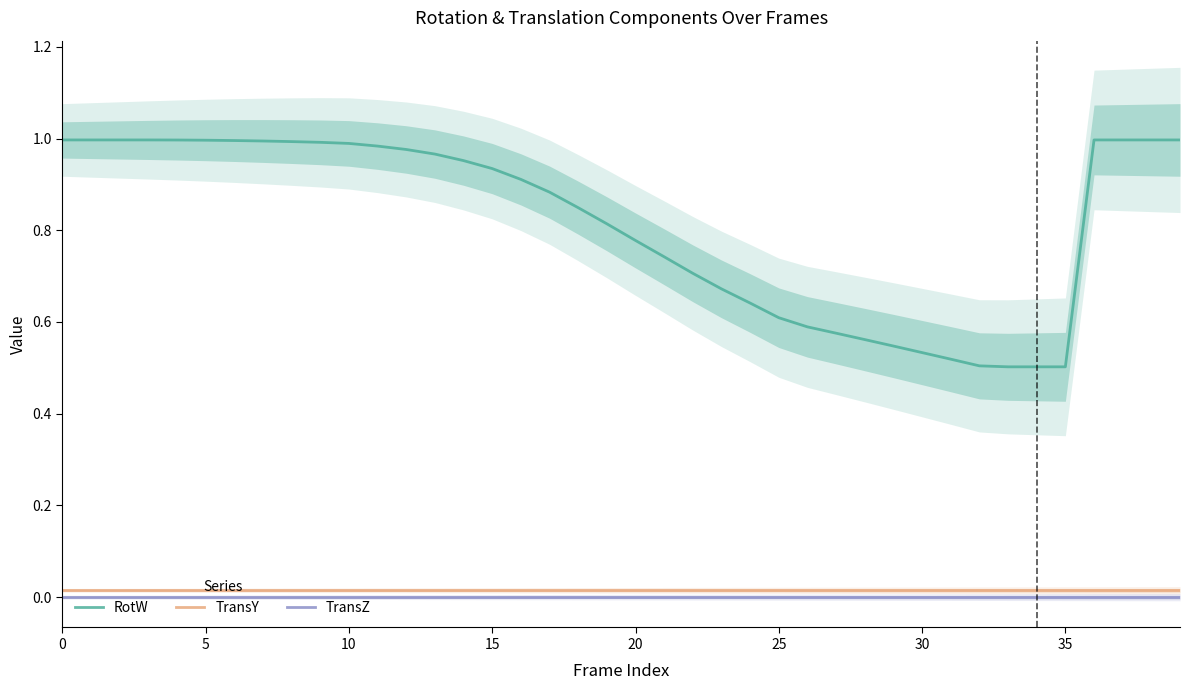

Is it true that TransY equals 0.0 at 23?

True